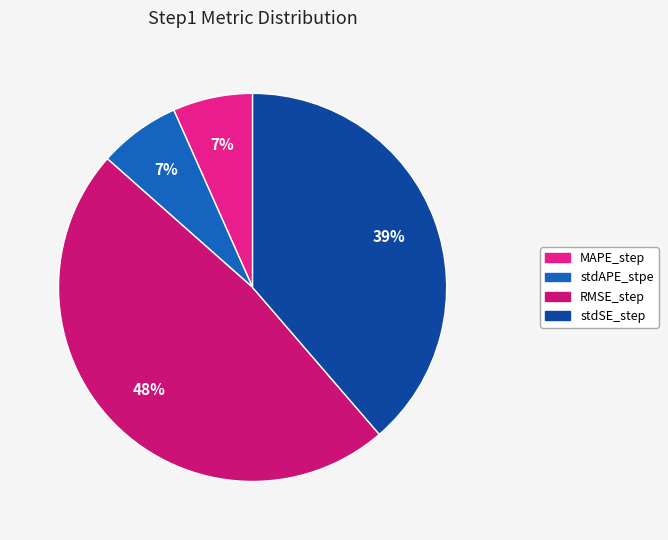

What is the largest slice in the pie chart?

RMSE_step